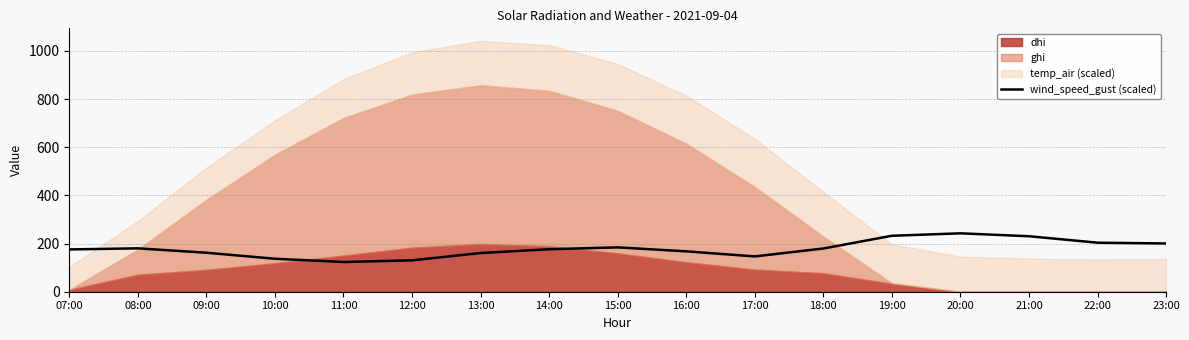

Is it true that the value at 09:00 is 161.9?

True